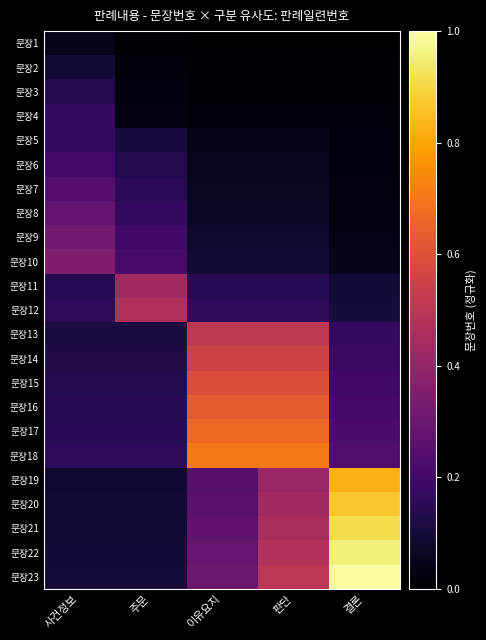

How many categories are shown in the chart?

5